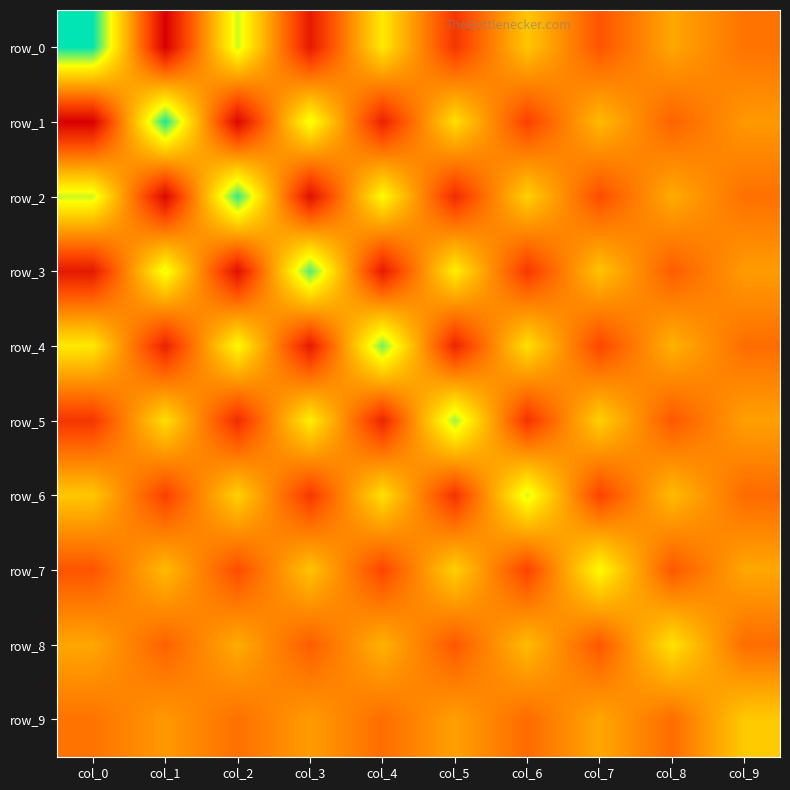

Which series has the largest total across all categories?

row_0